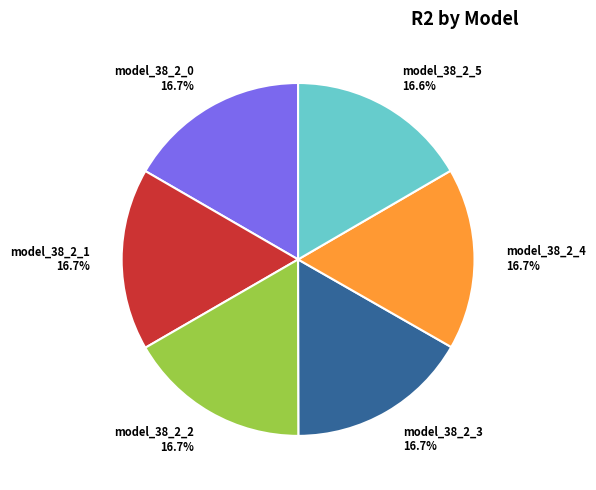

Does any single category account for the majority?

No